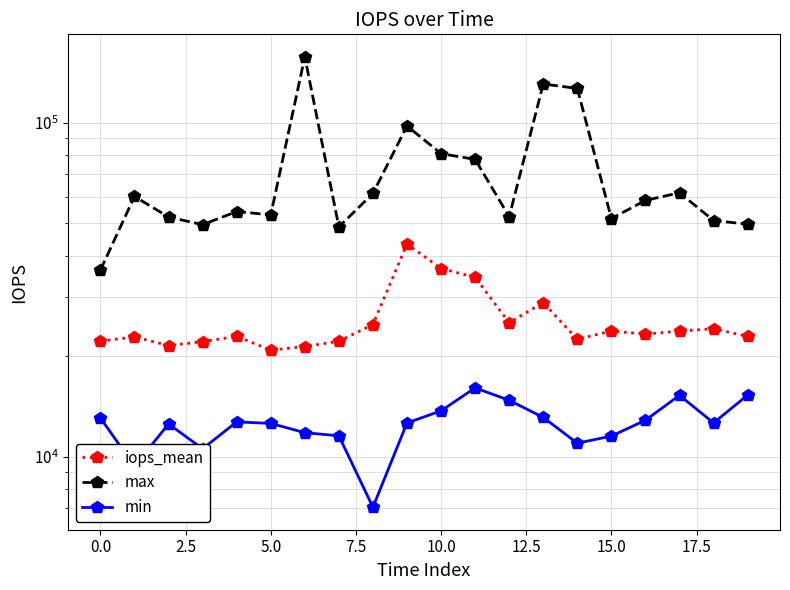

Rank the series at 15.0 from highest to lowest value.

max, iops_mean, min